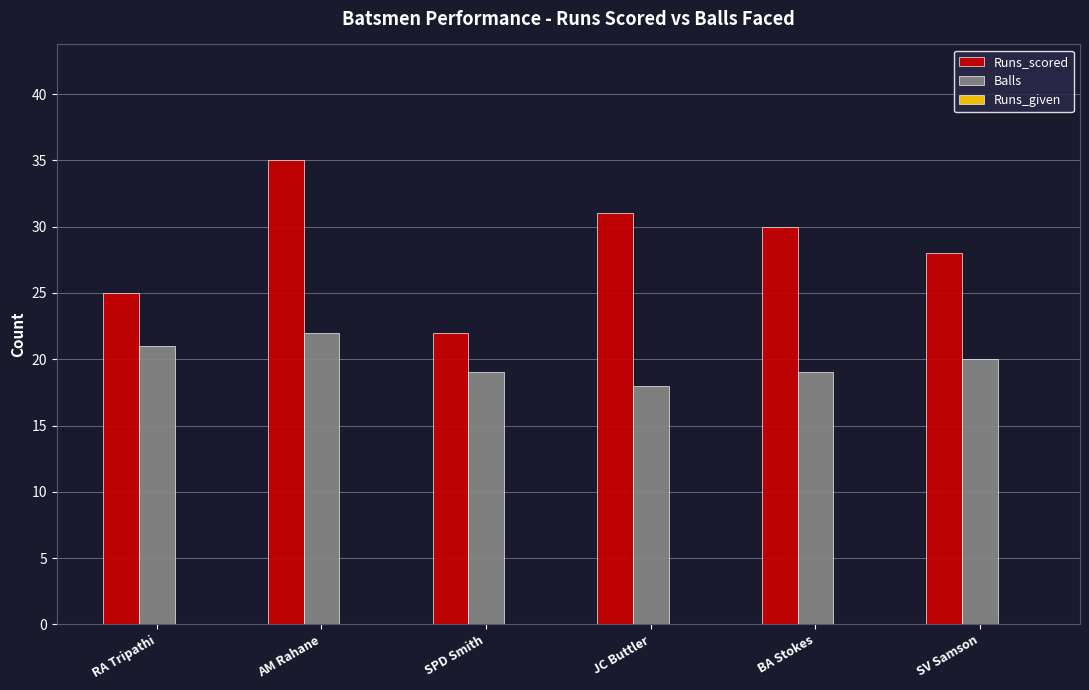

What is the sum of the Runs_scored values at RA Tripathi and JC Buttler?

56